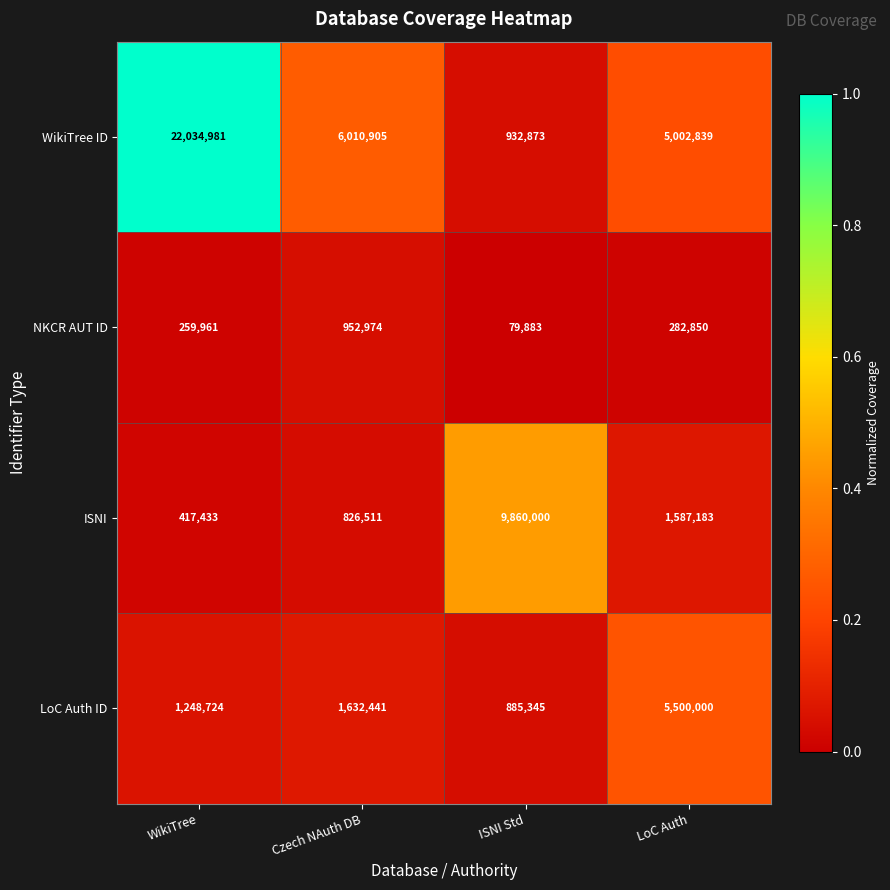

List the series in order of their peak value, lowest first.

NKCR AUT ID, LoC Auth ID, ISNI, WikiTree ID